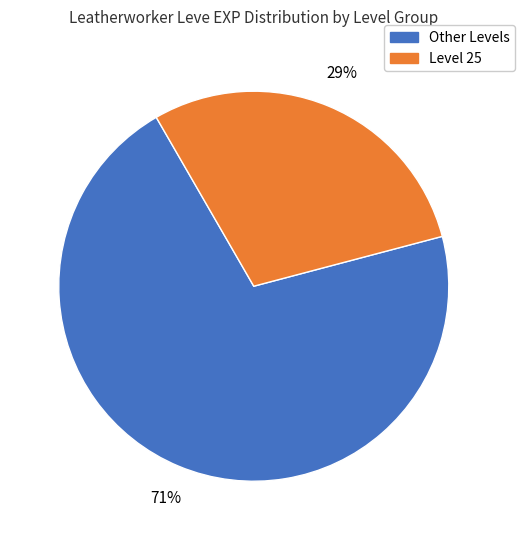

Does any single category account for the majority?

Yes